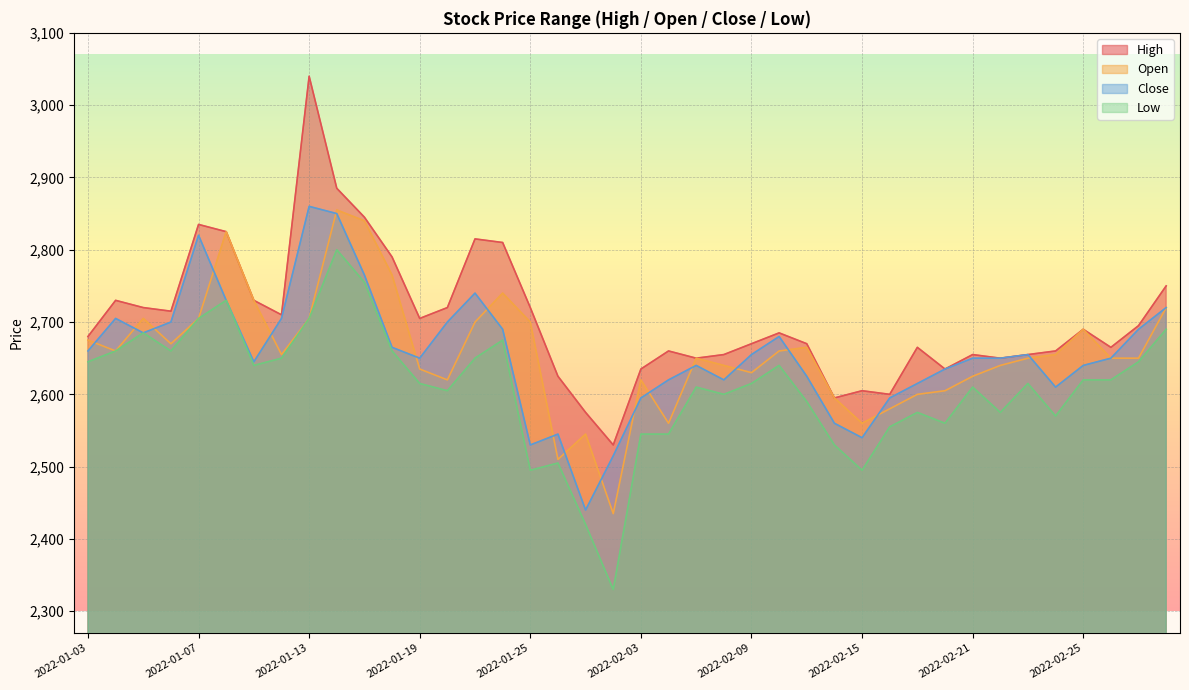

What are all the series names shown in the legend?

High, Open, Close, Low